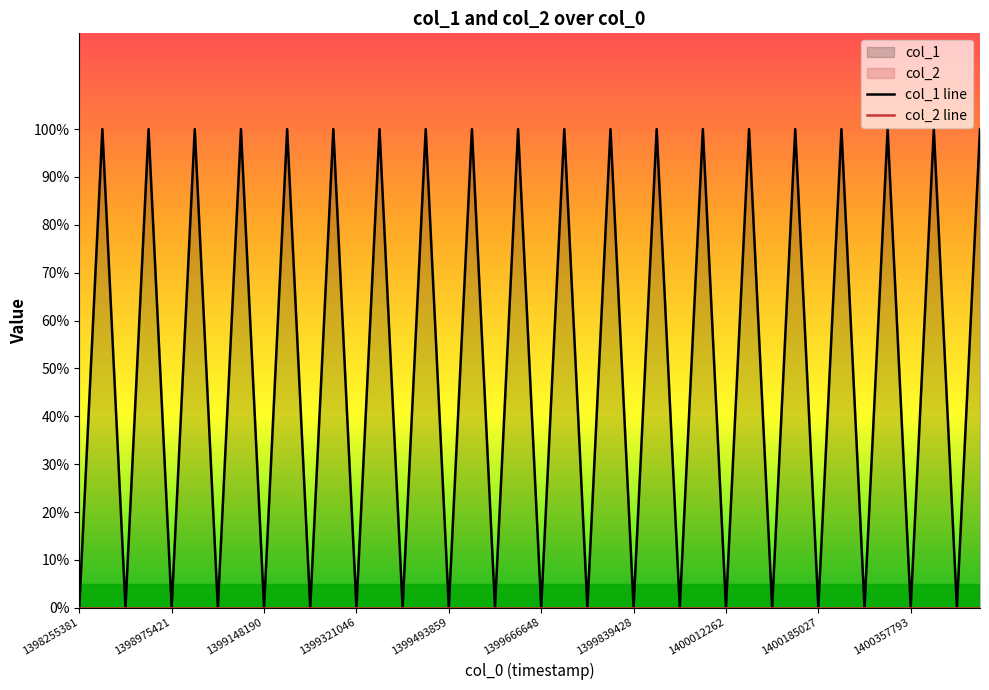

What is the total value across all series at 1398975421?

1